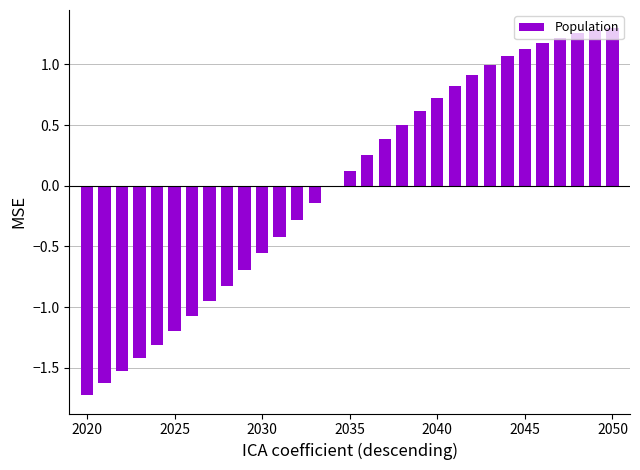

The chart shows a value of -0.7 at 2025. True or false?

False